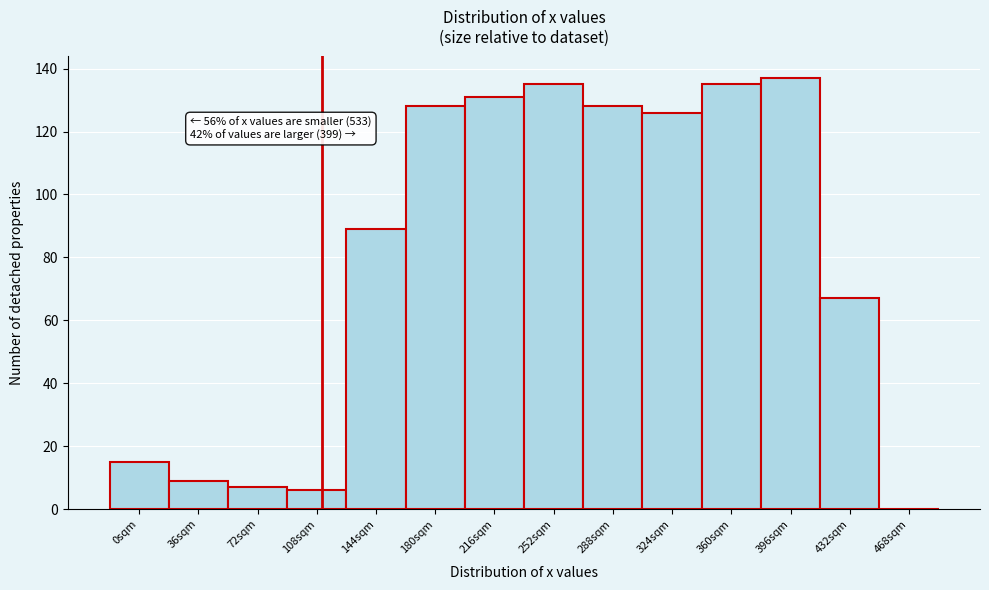

Reading left to right, transcribe all the data shown in this chart.

0sqm=15	36sqm=9	72sqm=7	108sqm=6	144sqm=89	180sqm=128	216sqm=131	252sqm=135	288sqm=128	324sqm=126	360sqm=135	396sqm=137	432sqm=67	468sqm=0